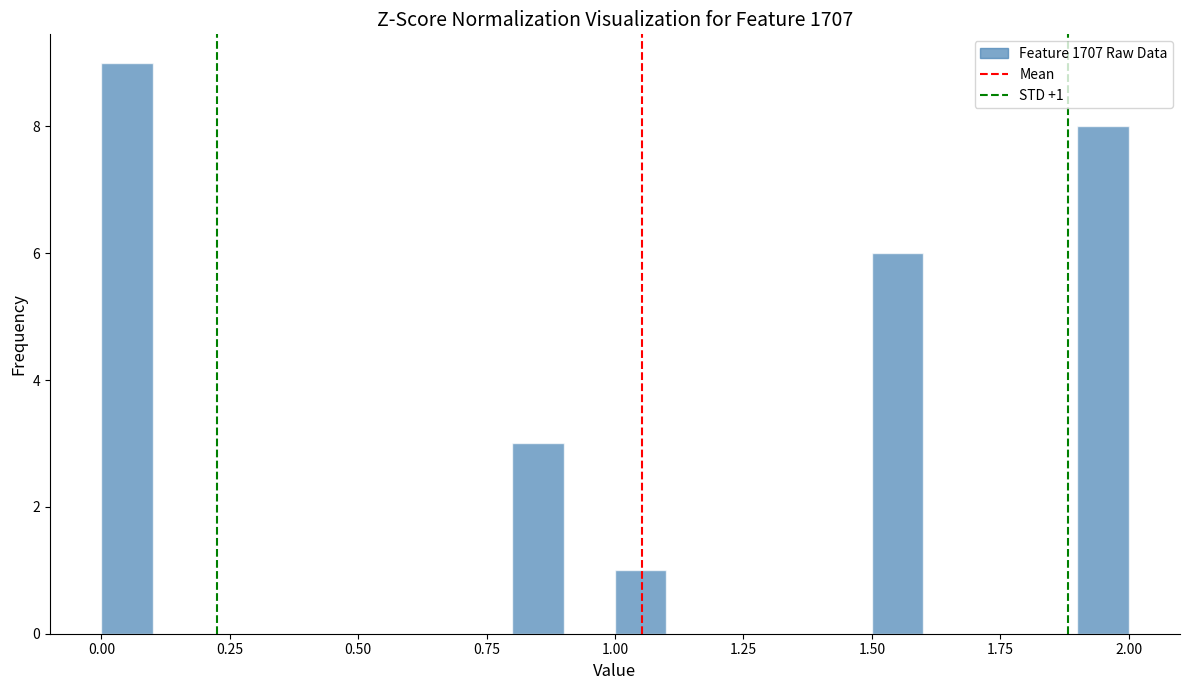

Read against the x-axis, roughly where is the centre of the tallest bar?

0.05